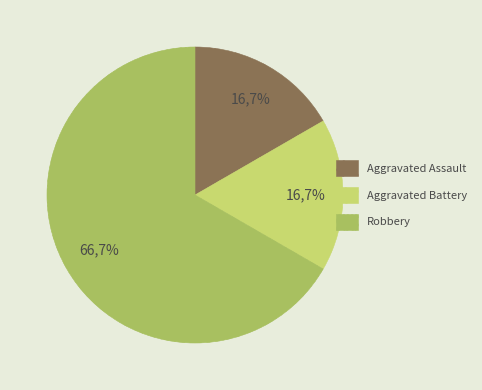

Is the sum of Aggravated Battery and Robbery greater than half?

Yes